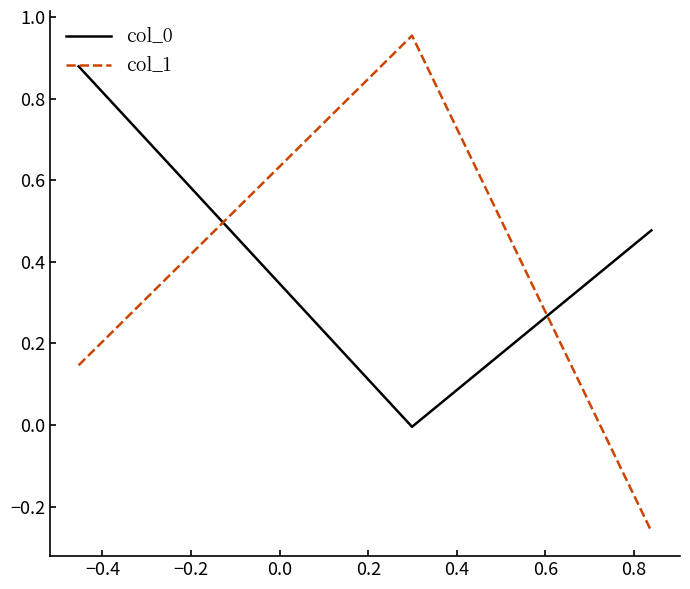

Which series has the largest range (max minus min)?

col_1